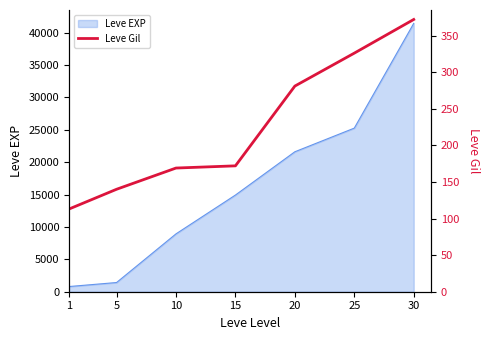

Does the chart display data point markers on the line(s)?

No